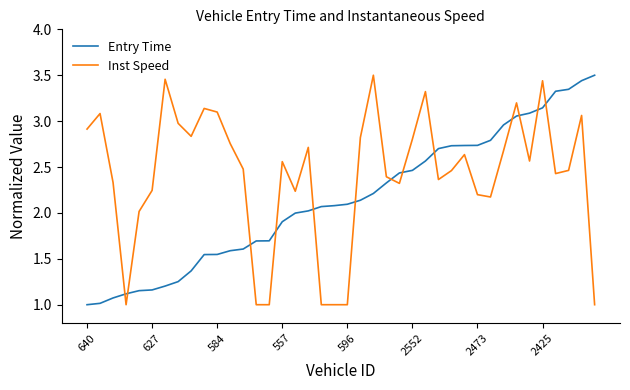

Rank the series by their average value, from lowest to highest.

Entry Time, Inst Speed